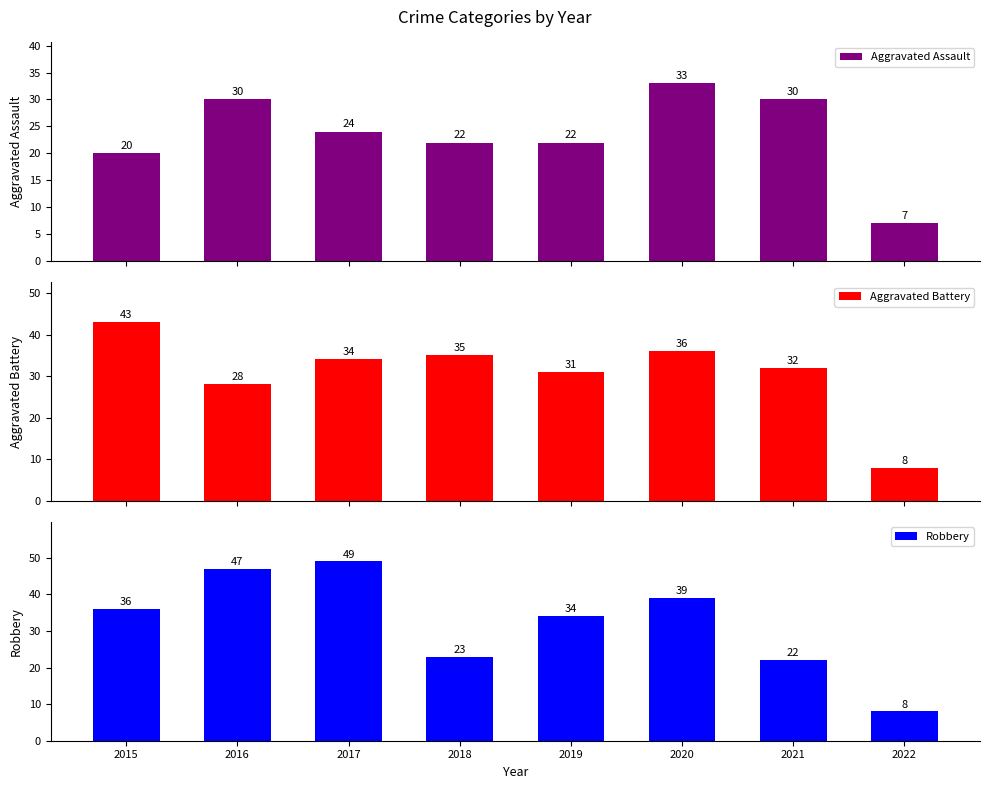

How many groups of bars are there?

8